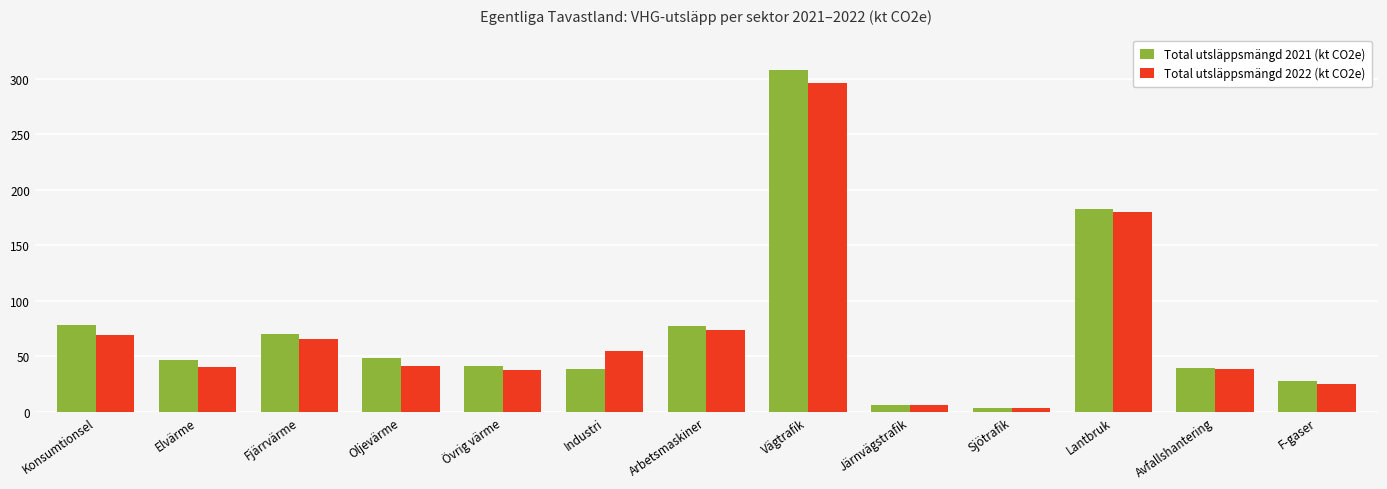

Is it true that Total utsläppsmängd 2022 (kt CO2e) equals 98.0 at Arbetsmaskiner?

False